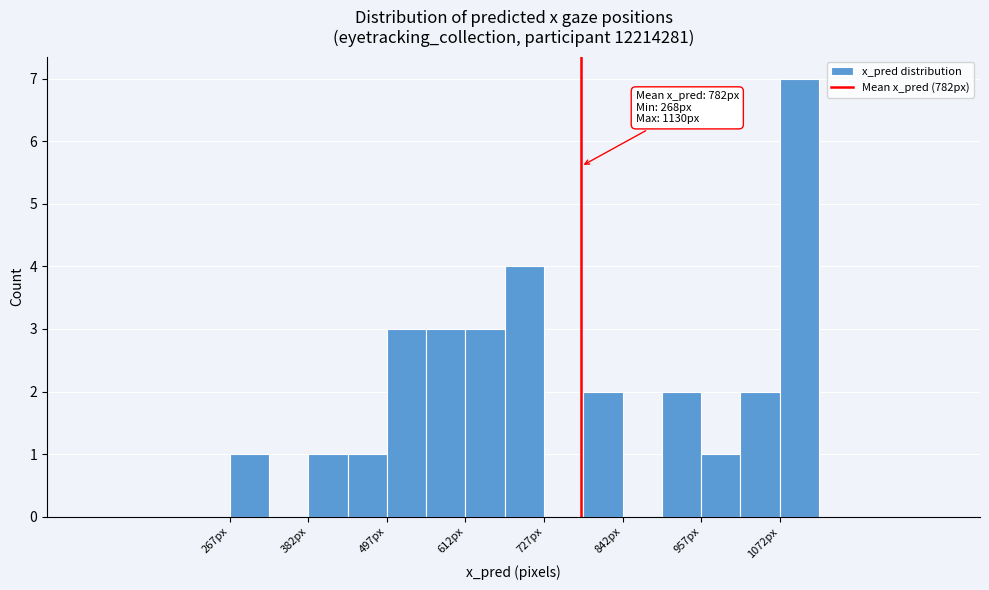

Read against the x-axis, roughly where is the centre of the tallest bar?

1100